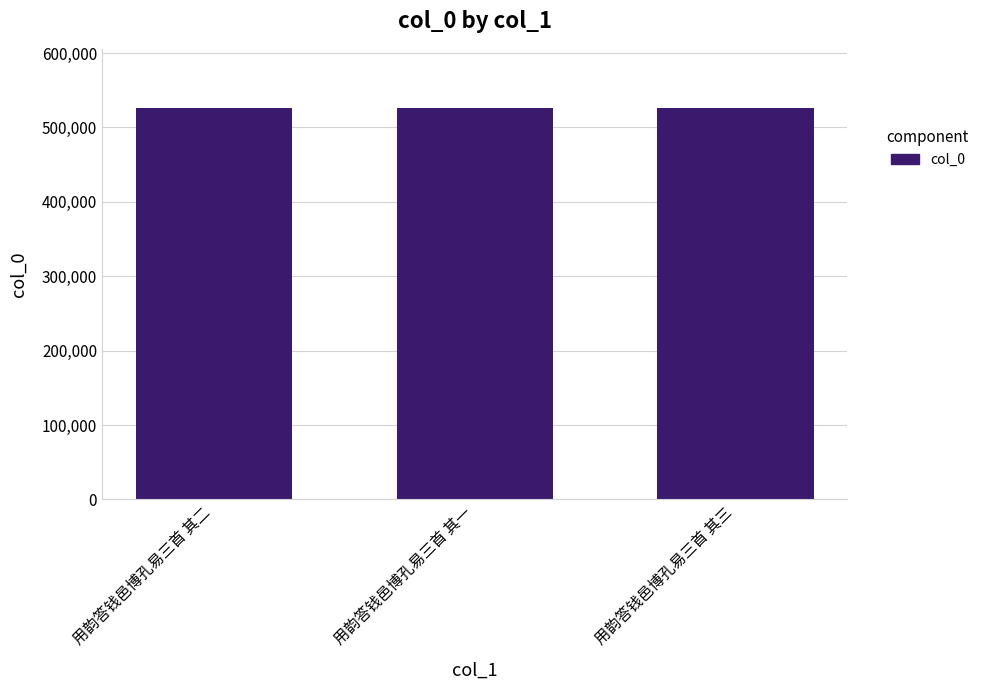

How many categories are shown in the chart?

3